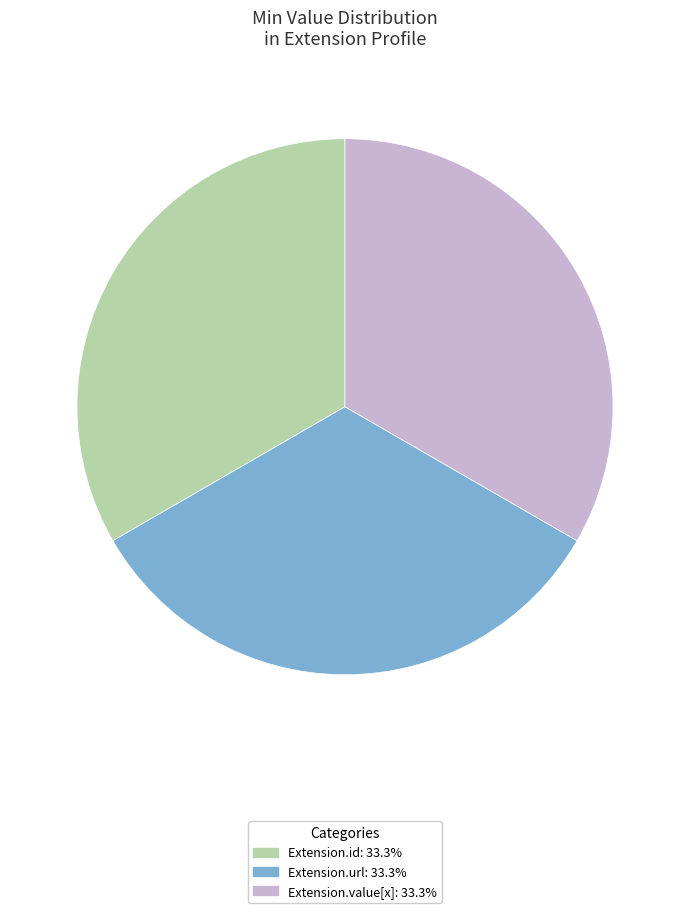

How many segments does this pie chart have?

3